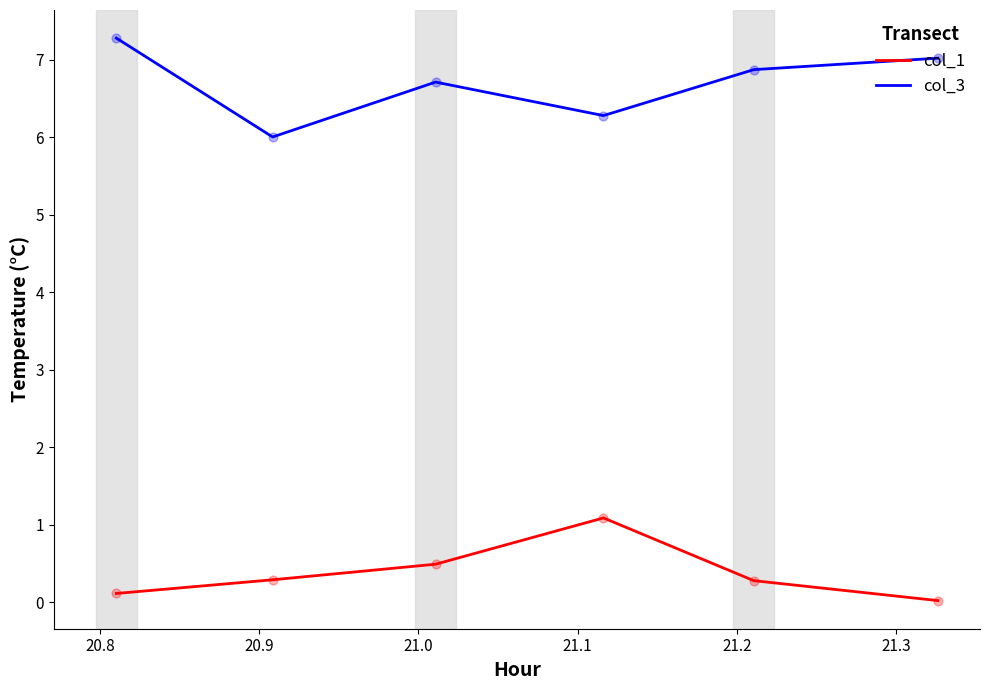

Which series has the largest total across all categories?

col_3